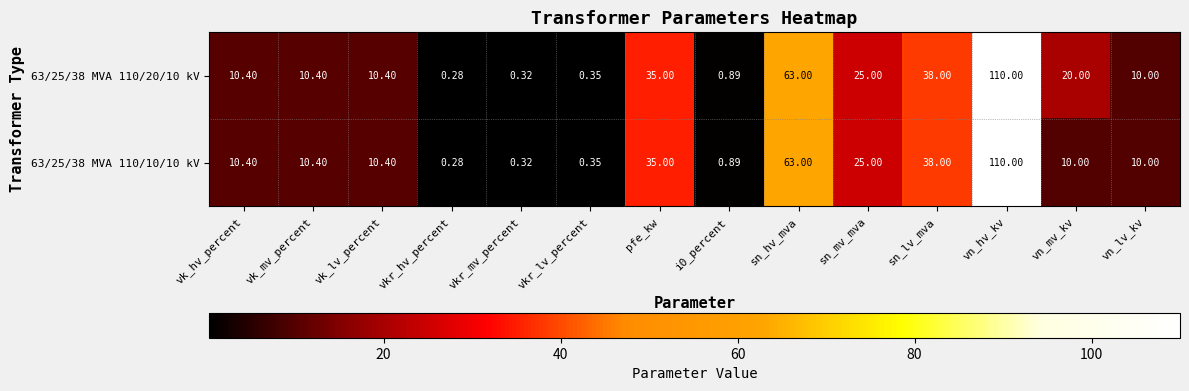

Which category has the lowest value in the 63/25/38 MVA 110/10/10 kV series?

vkr_hv_percent